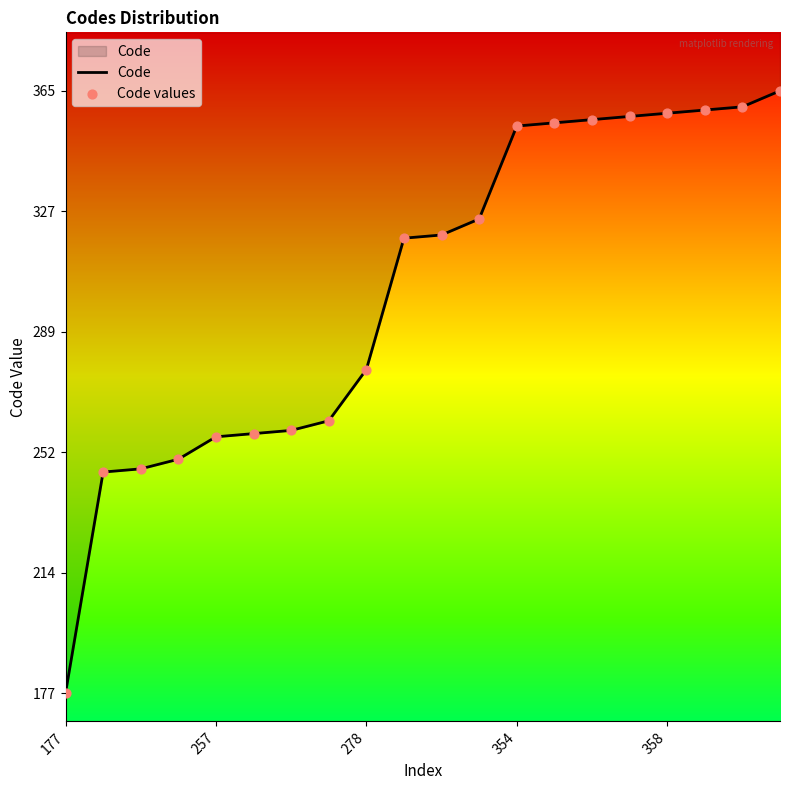

Which series contains the highest Y value?

Code